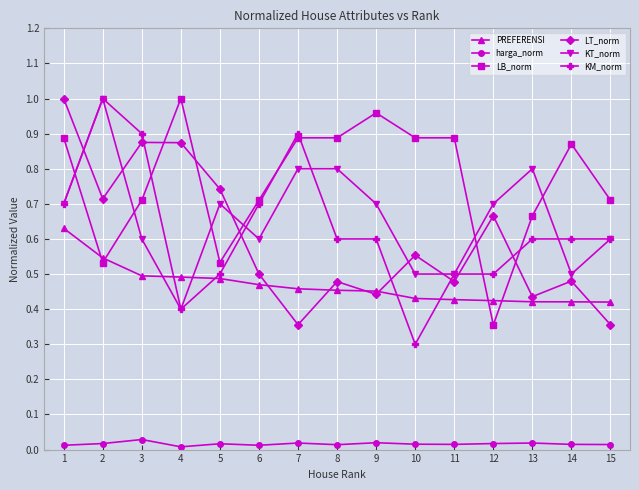

Between which two adjacent categories do LB_norm and PREFERENSI first intersect?

1 and 2